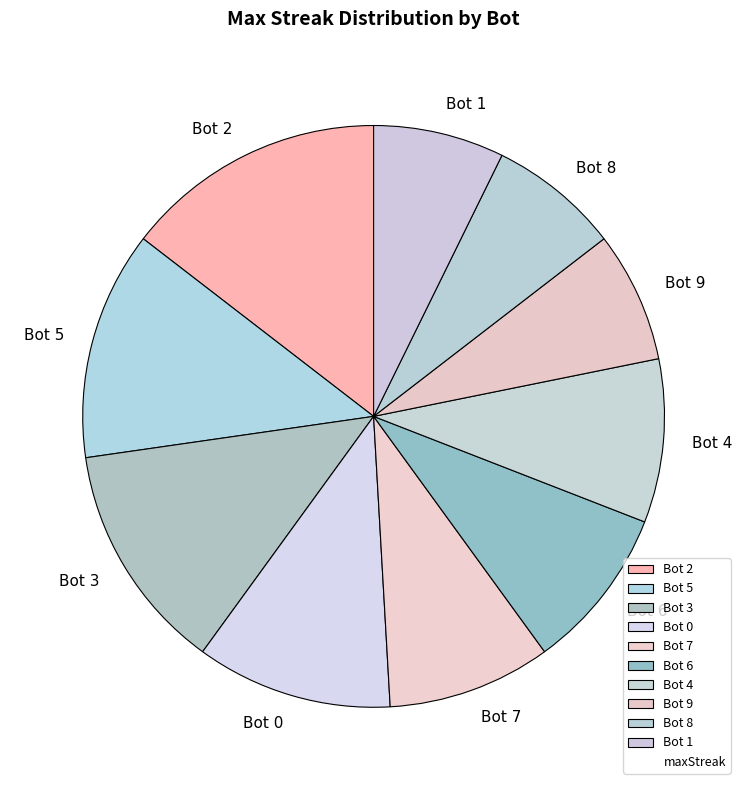

Between Bot 8 and Bot 7, which is larger?

Bot 7